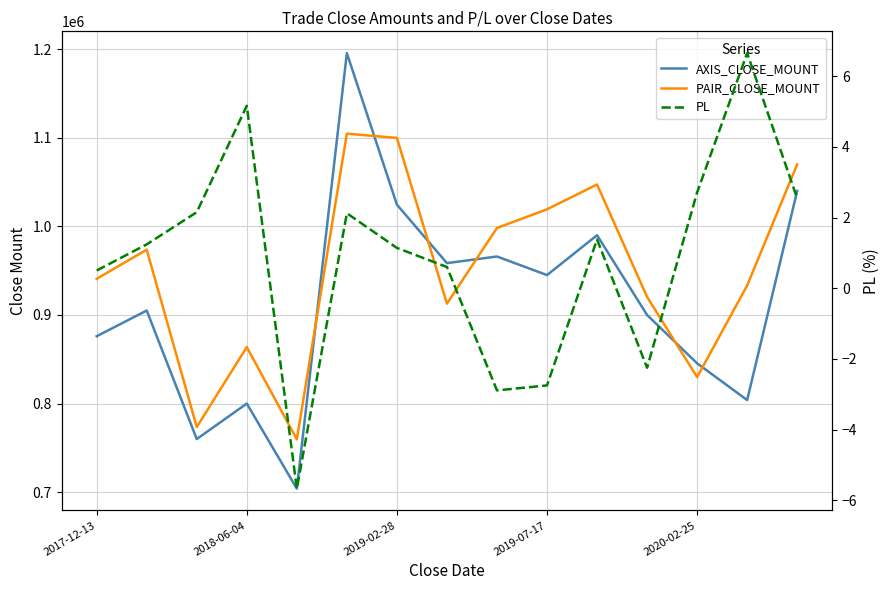

At how many categories does at least one series exceed 1024277?

4